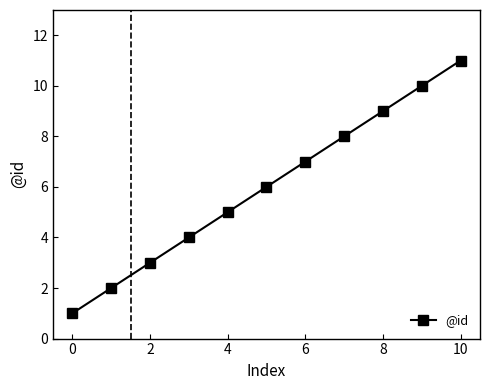

What is the difference between the second highest and minimum values?

9